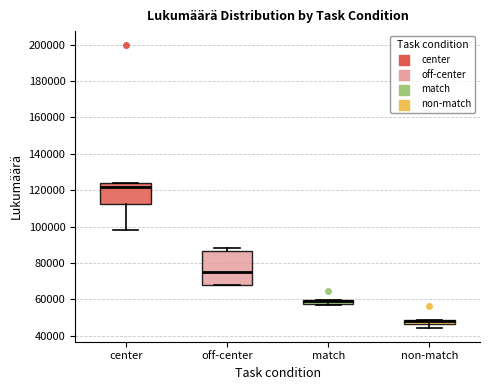

Which box is the tallest, from its lower edge to its upper edge?

off-center